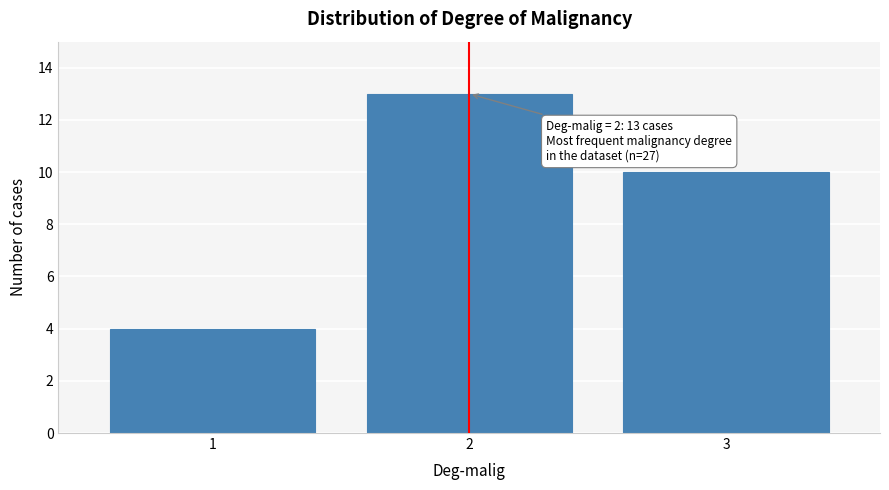

Reading left to right, extract all data points from this chart.

4	13	10